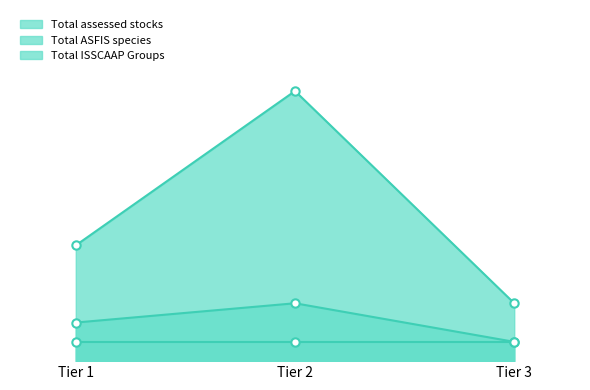

The value of Total ASFIS species at Tier 1 is 1. True or false?

False